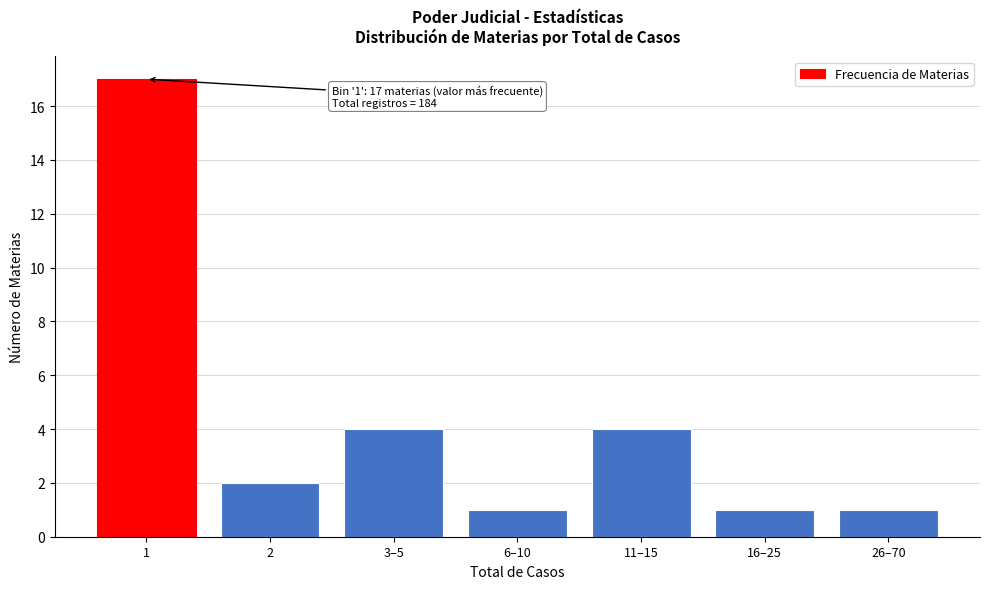

Reading left to right, list all the values displayed in this chart.

17	2	4	1	4	1	1